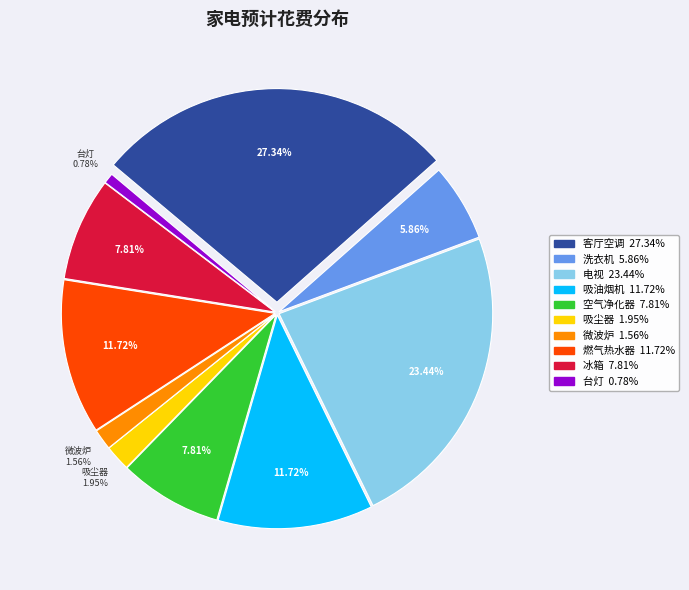

Between 电视 and 吸油烟机, which is larger?

电视